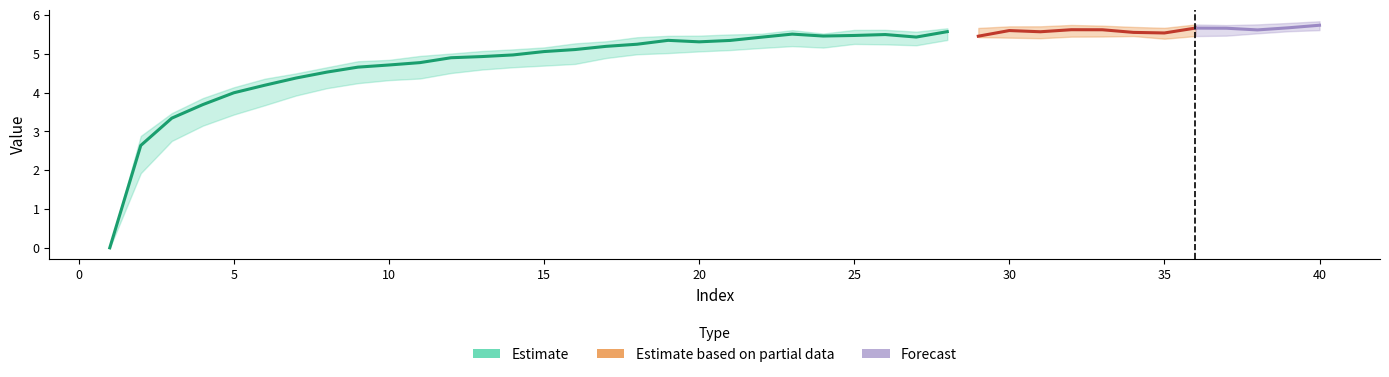

What is the difference between the maximum and minimum values in the col_1 series?

5.7